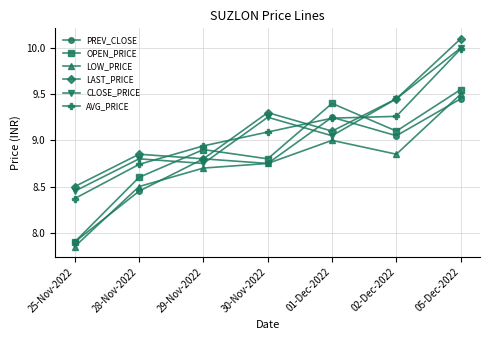

Is it true that LAST_PRICE equals 8.8 at 28-Nov-2022?

True